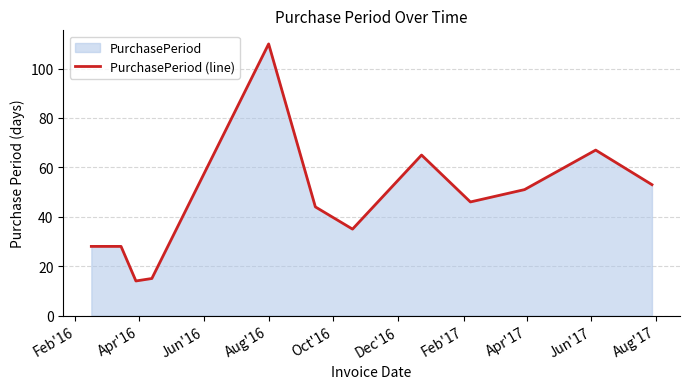

What is the smallest value displayed?

14